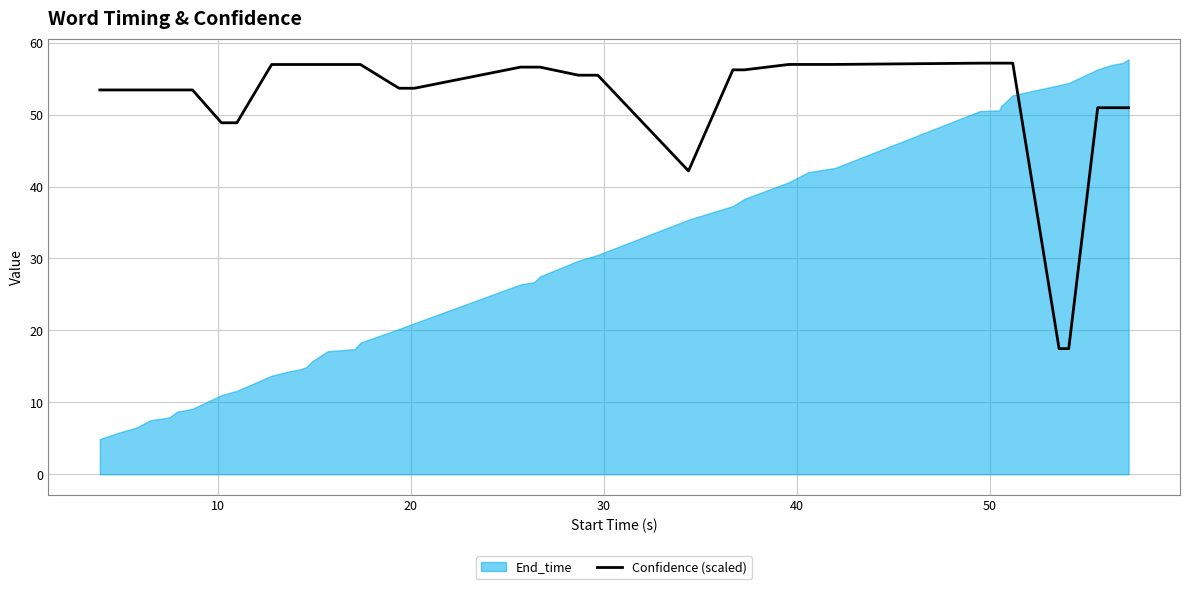

What is the highest value of the Confidence (scaled) series?

57.2